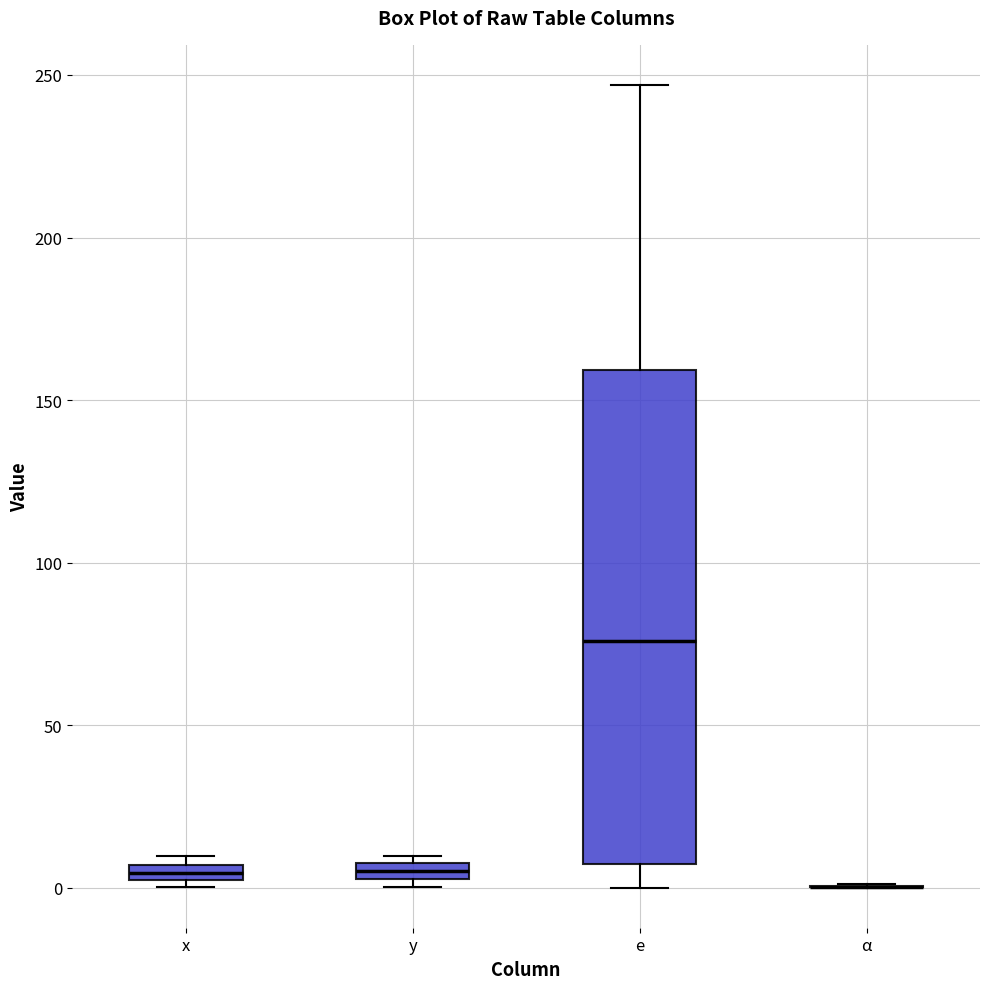

Comparing the boxes themselves (not the whiskers), which one is the tallest?

e